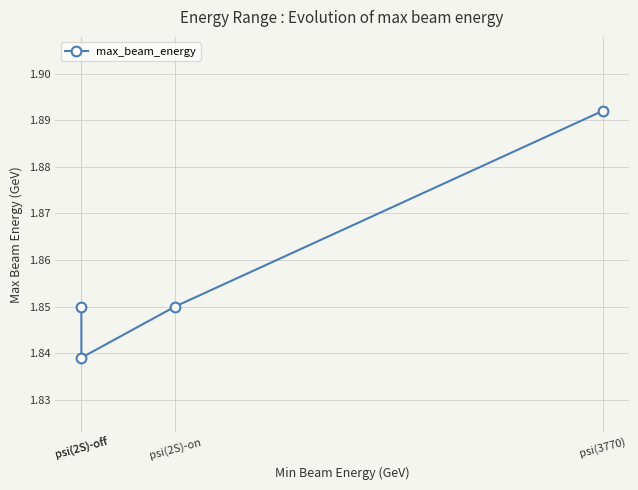

Rank the categories by value from highest to lowest.

psi(3770), psi(2S)-off, psi(2S)-on, psi(2S)-off